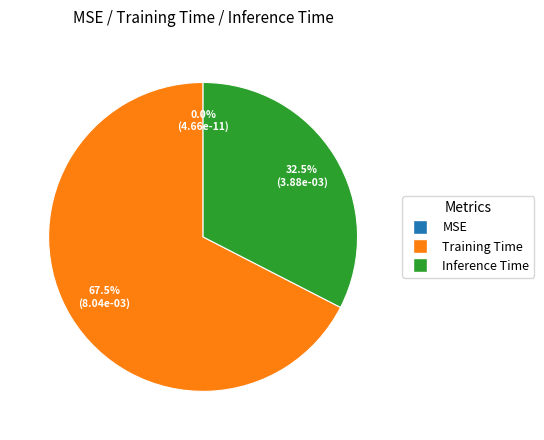

Does Training Time represent more than half of the total?

Yes